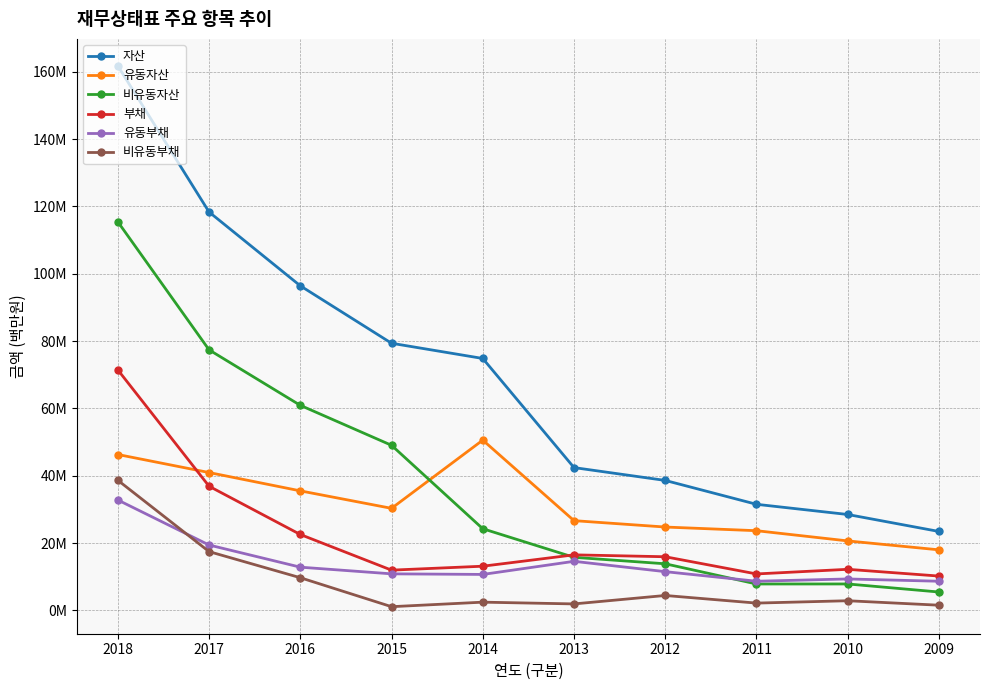

Which series has the largest range (max minus min)?

자산